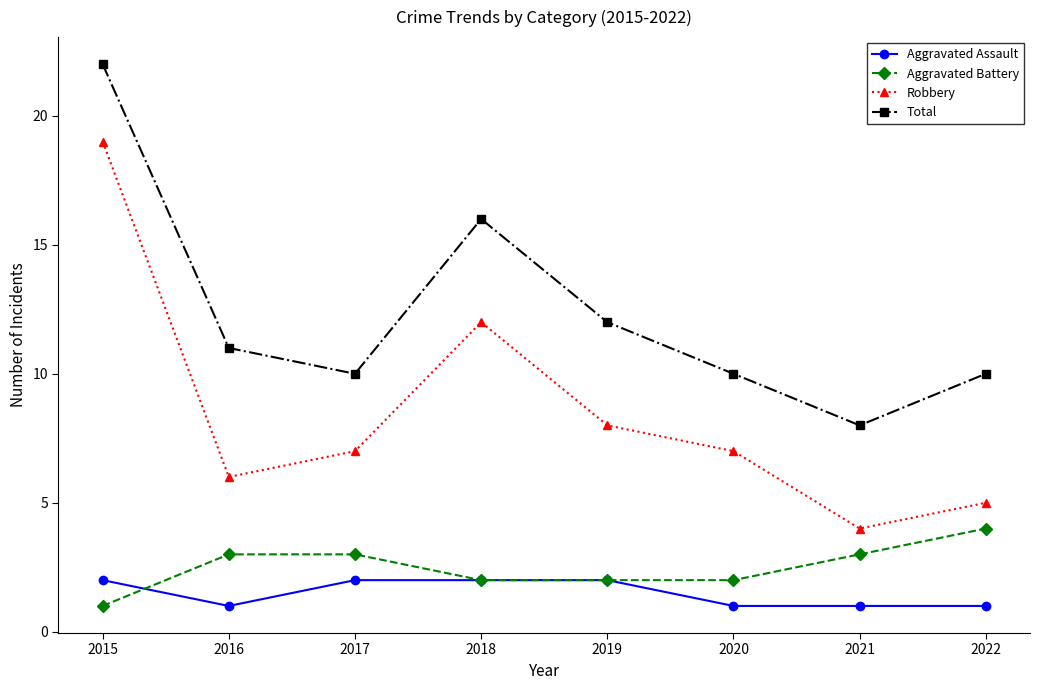

Reading right to left, what are all the values shown in this chart?

Aggravated Assault: 2022=1	2021=1	2020=1	2019=2	2018=2	2017=2	2016=1	2015=2
Aggravated Battery: 2022=4	2021=3	2020=2	2019=2	2018=2	2017=3	2016=3	2015=1
Robbery: 2022=5	2021=4	2020=7	2019=8	2018=12	2017=7	2016=6	2015=19
Total: 2022=10	2021=8	2020=10	2019=12	2018=16	2017=10	2016=11	2015=22